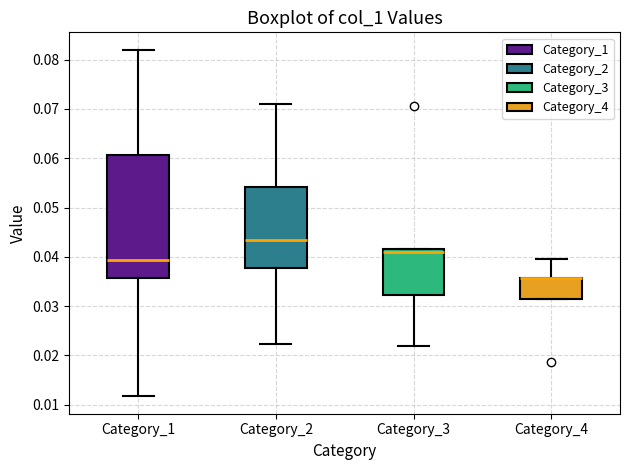

Where does the upper whisker of the box for Category_4 end on the y-axis? The values are not printed on the chart, so give them approximately, as read against the axis.

0.040